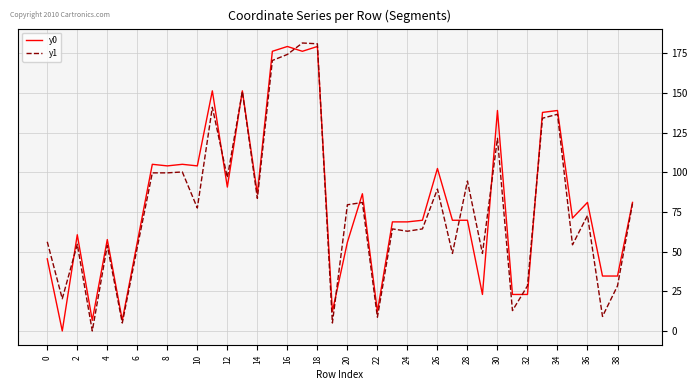

What is the maximum value shown in the chart?

181.4